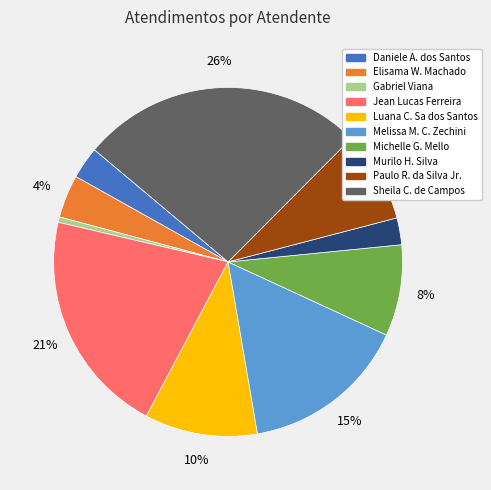

Count the number of slices in the pie.

10